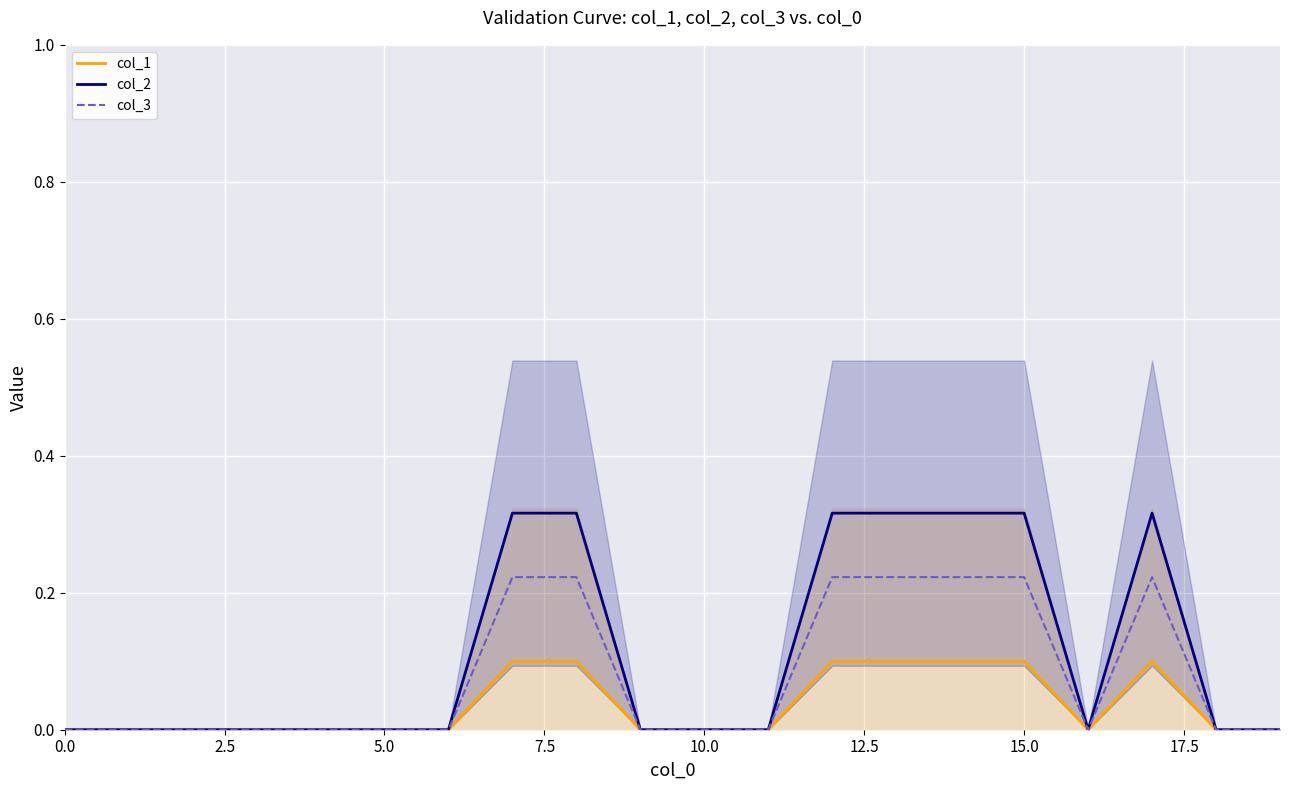

True or false: col_2 has a value of 0.5 at 15.0.

False